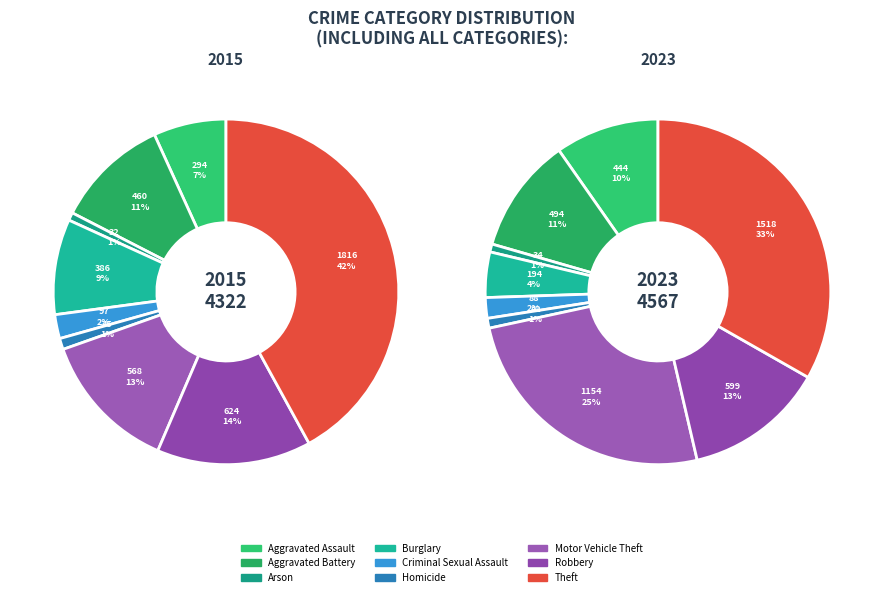

Do Robbery and Motor Vehicle Theft together represent more than half of the pie?

No